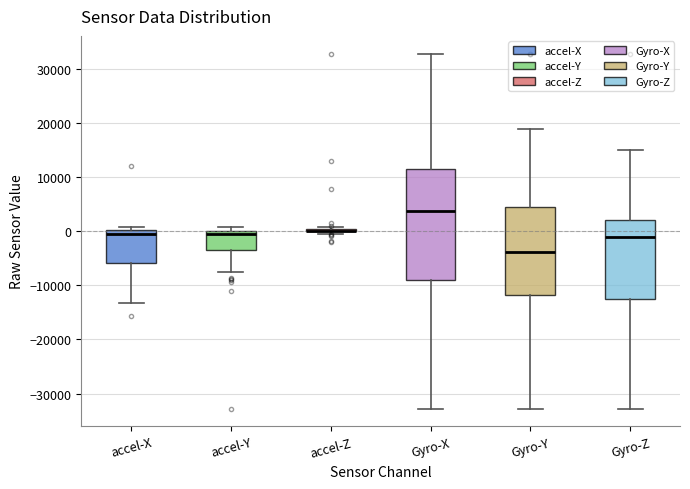

Reading left to right, read every box against the y-axis: the position of its median line, the range the box covers, and the ends of its whiskers. The values are not printed on the chart, so give them approximately, as read against the axis.

accel-X: median -1000, box -6000 to 0, whiskers -13000 to 1000
accel-Y: median -1000, box -3000 to 0, whiskers -8000 to 1000
accel-Z: box collapsed to a line at 0, whiskers -1000 to 1000
Gyro-X: median 4000, box -9000 to 12000, whiskers -33000 to 33000
Gyro-Y: median -4000, box -12000 to 4000, whiskers -33000 to 19000
Gyro-Z: median -1000, box -12000 to 2000, whiskers -33000 to 15000